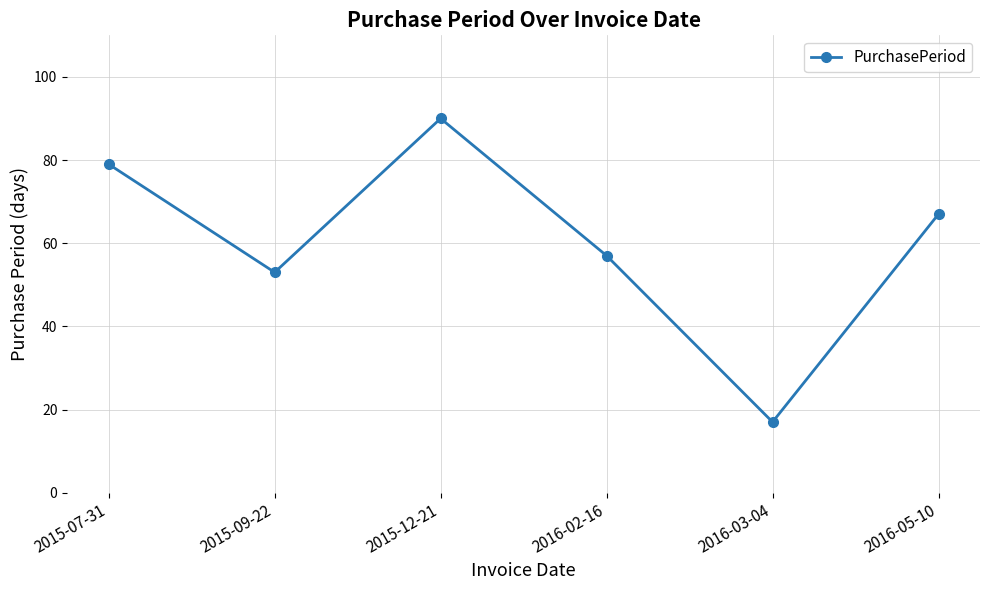

True or false: the data shows 53 at 2015-09-22.

True